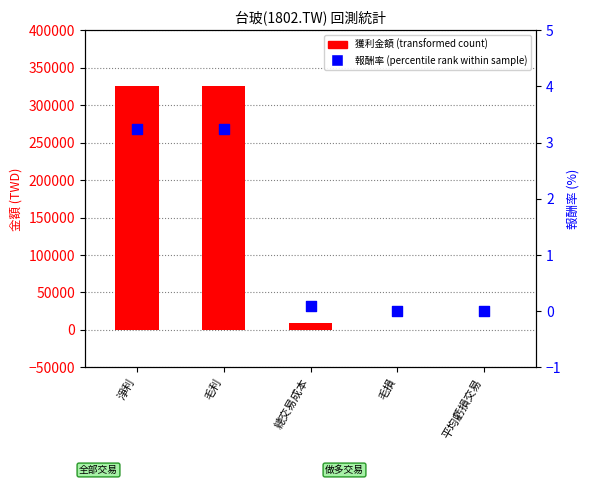

At how many categories does at least one series exceed 317796?

2